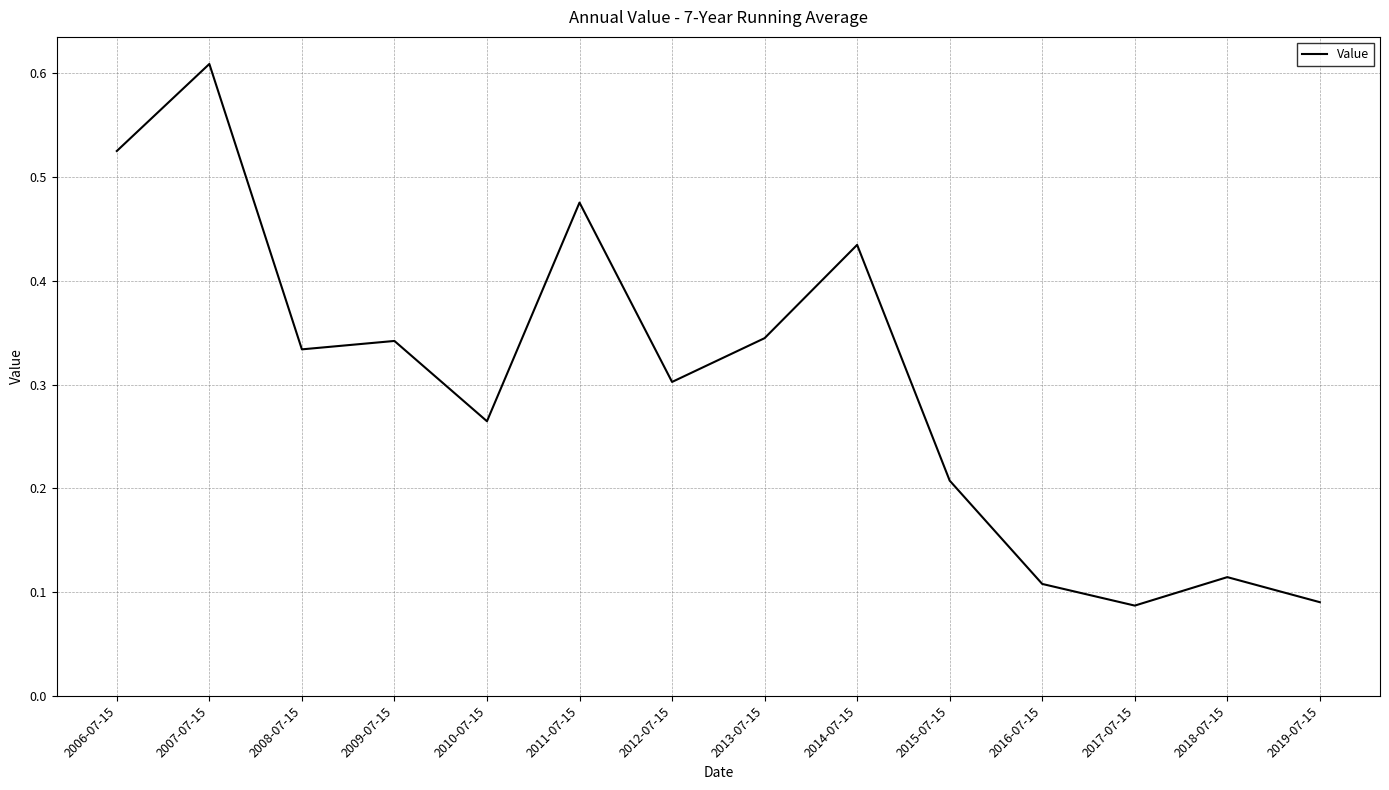

Is it true that the value at 2015-07-15 is 0.4?

False